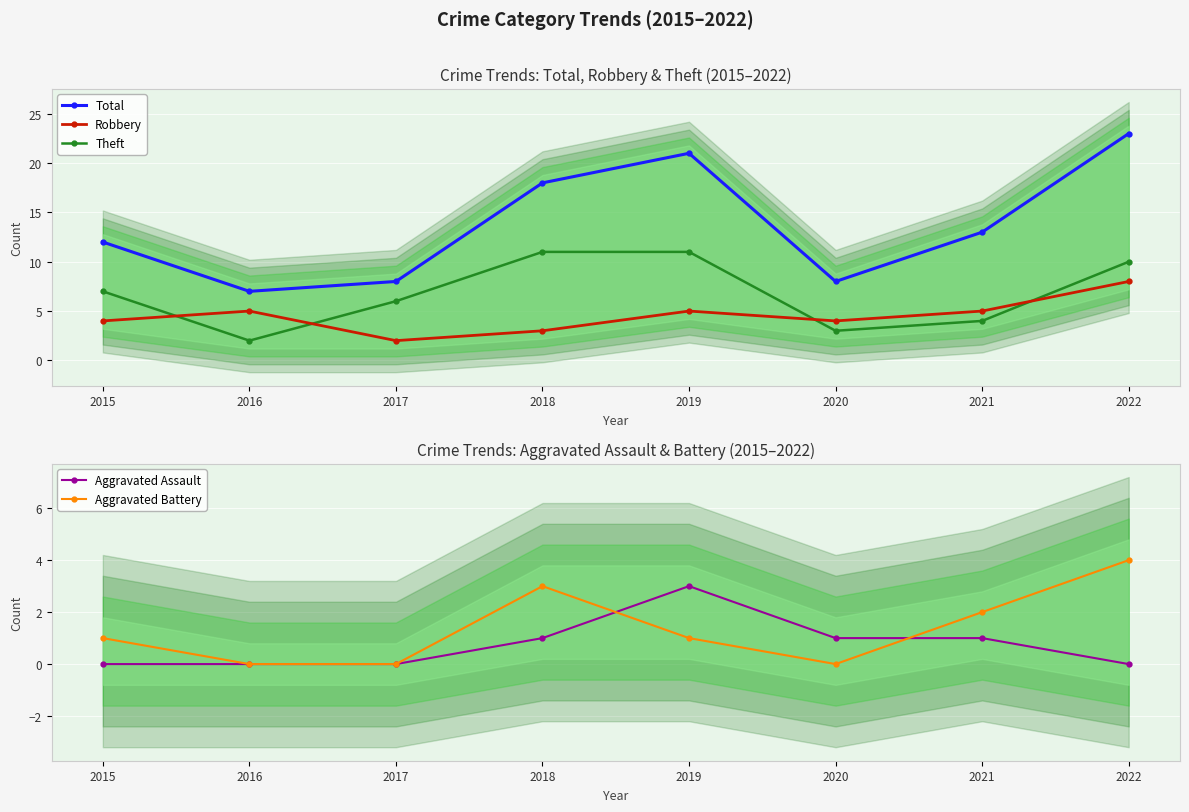

At which category does the chart reach its peak across all series?

2022